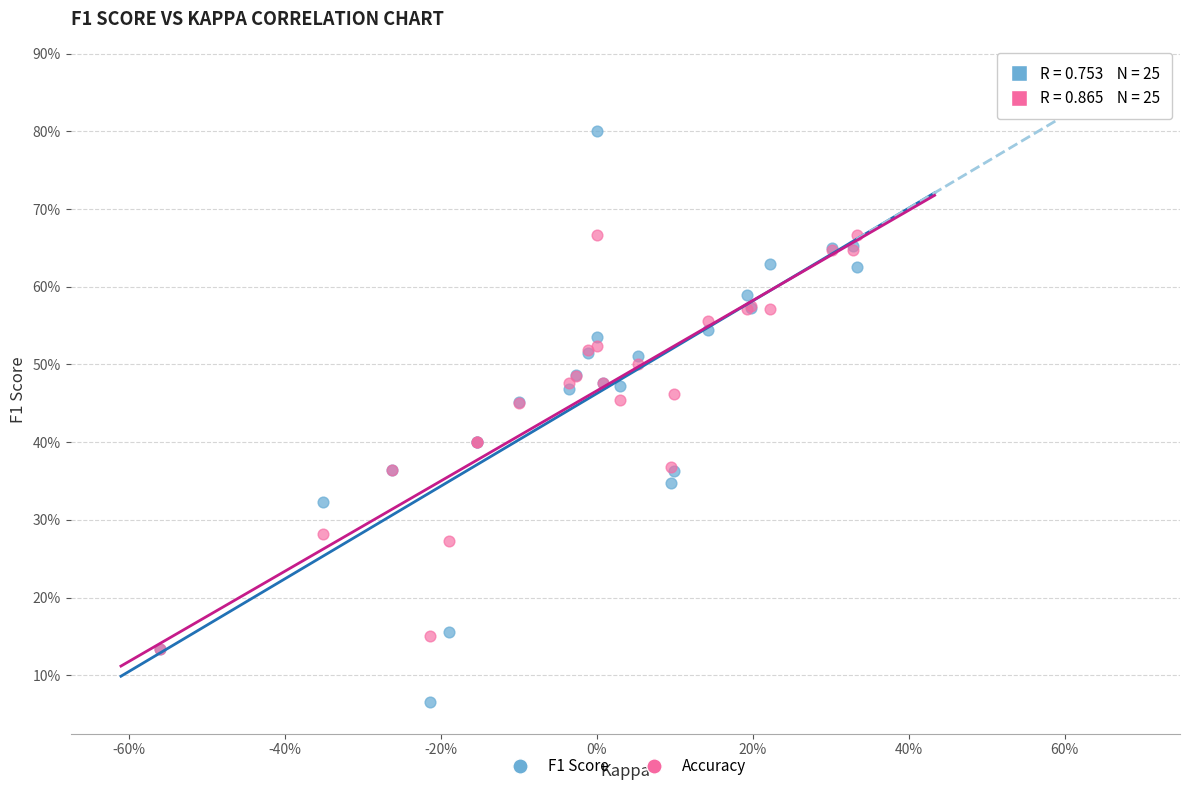

Which series contains the lowest Y value?

F1 Score